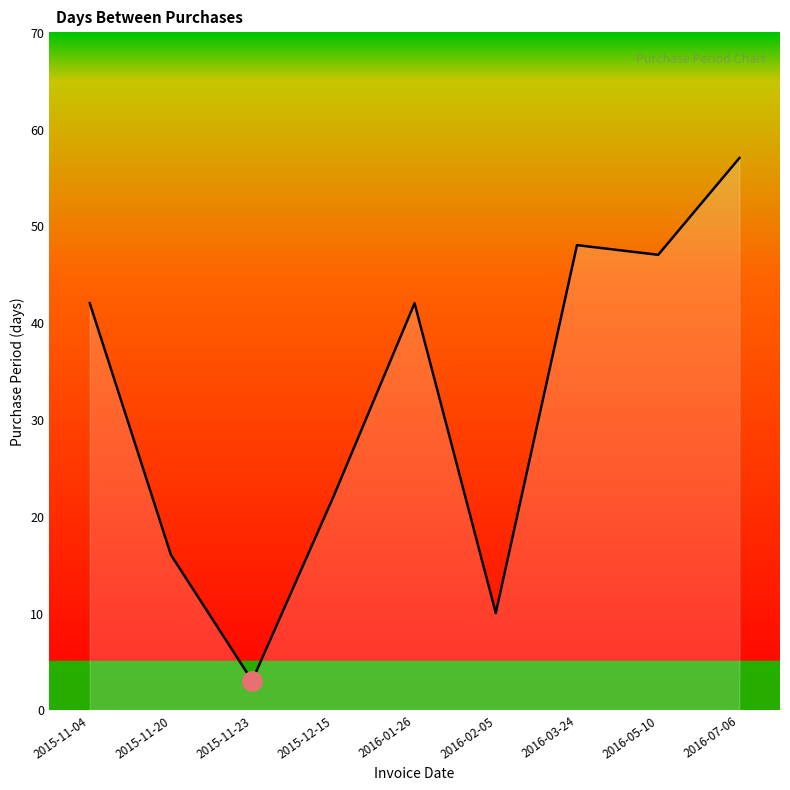

What is the change in value from 2015-11-23 to 2016-05-10?

+44